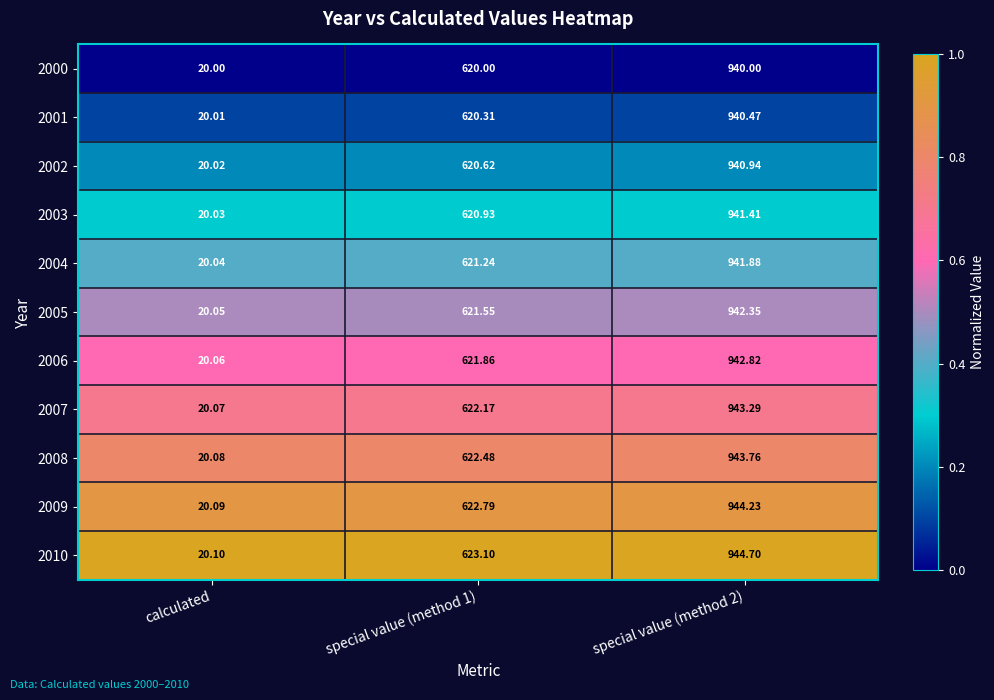

Is the value of 2003 at special value (method 2) greater than the value of 2007 at calculated?

Yes